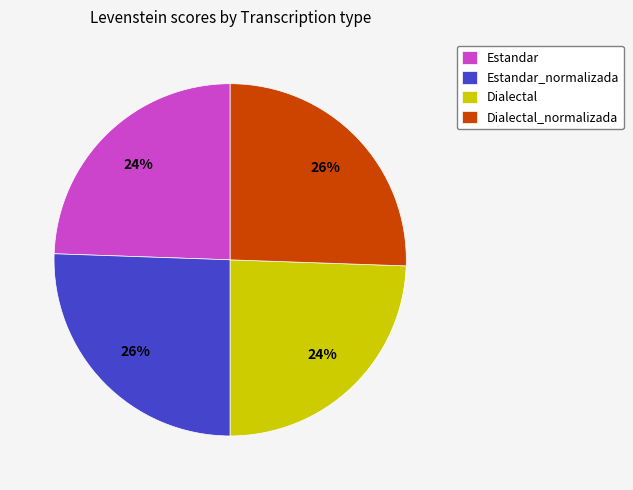

To the nearest percent, what percentage of the pie is Dialectal_normalizada?

26%